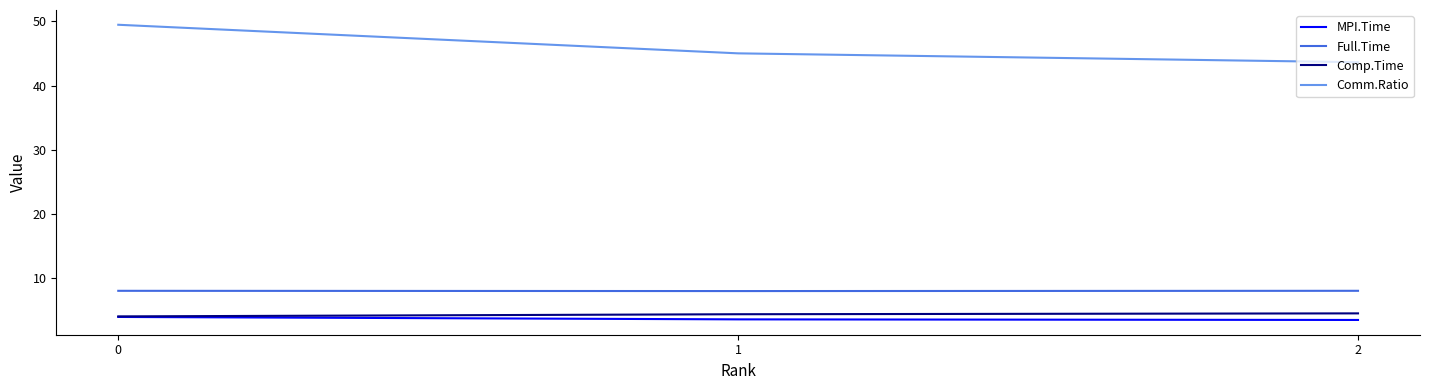

What is the spread (max minus min) of values at 1?

41.4